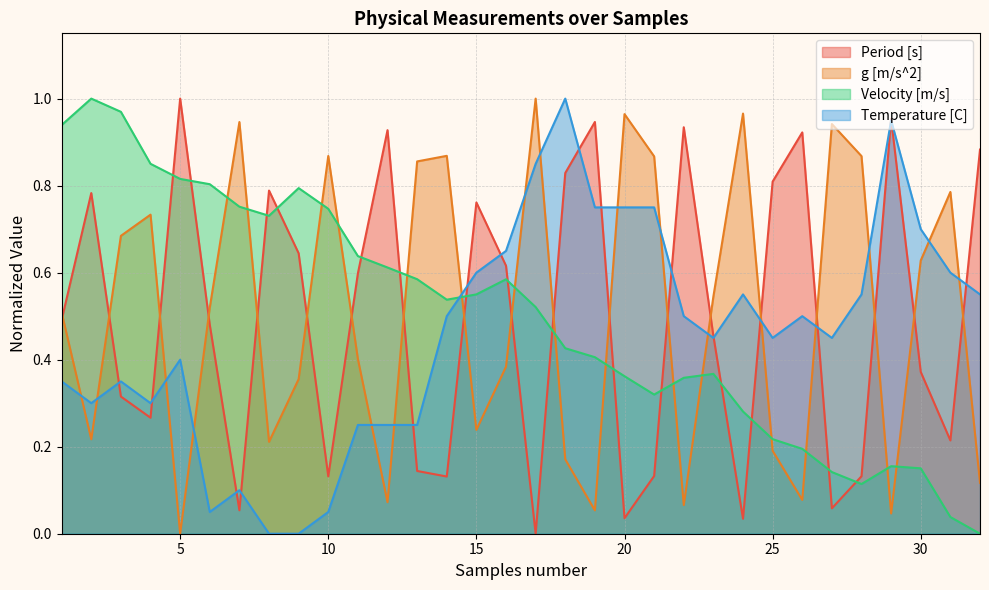

What is the difference between the highest and lowest values at 25?

0.6